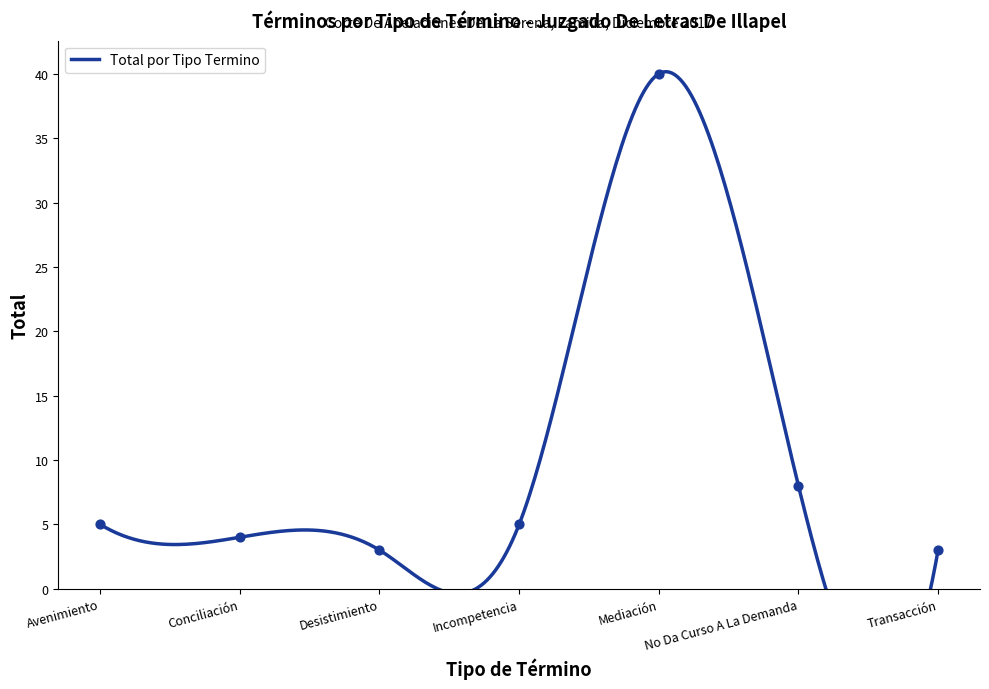

Between Incompetencia and Desistimiento, which is larger?

Incompetencia